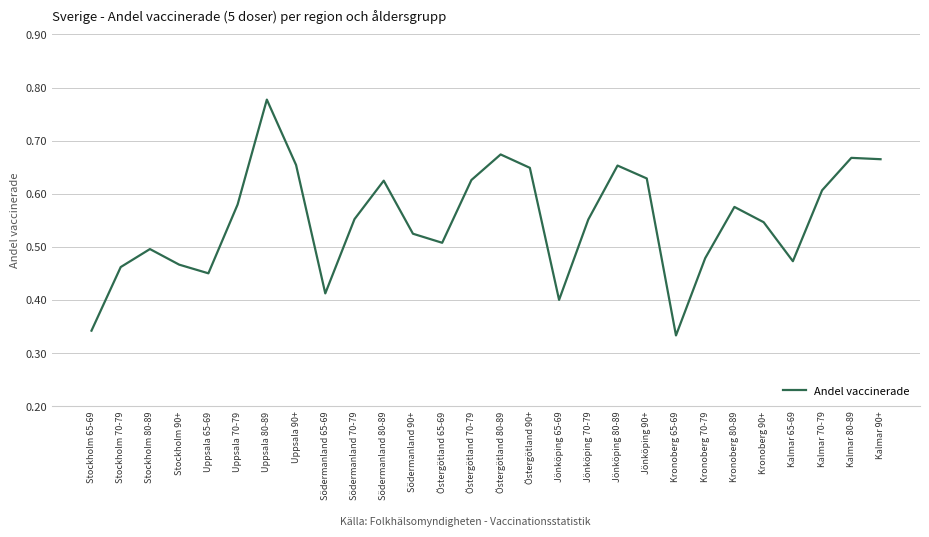

Which has a higher value, Södermanland 90+ or Kalmar 70-79?

Kalmar 70-79